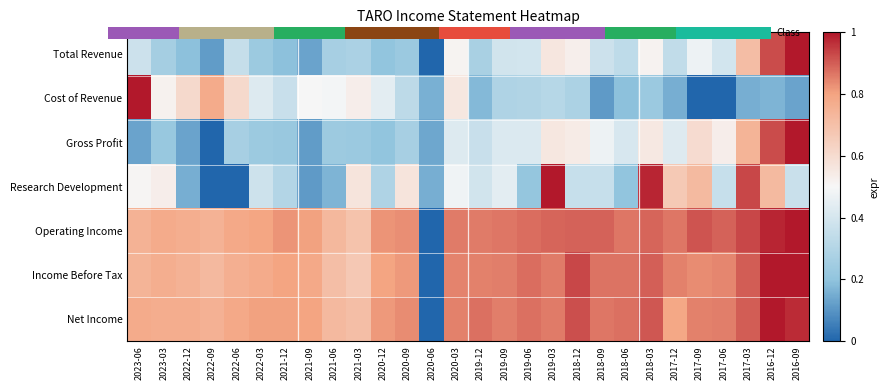

Which series has the largest range (max minus min)?

Total Revenue